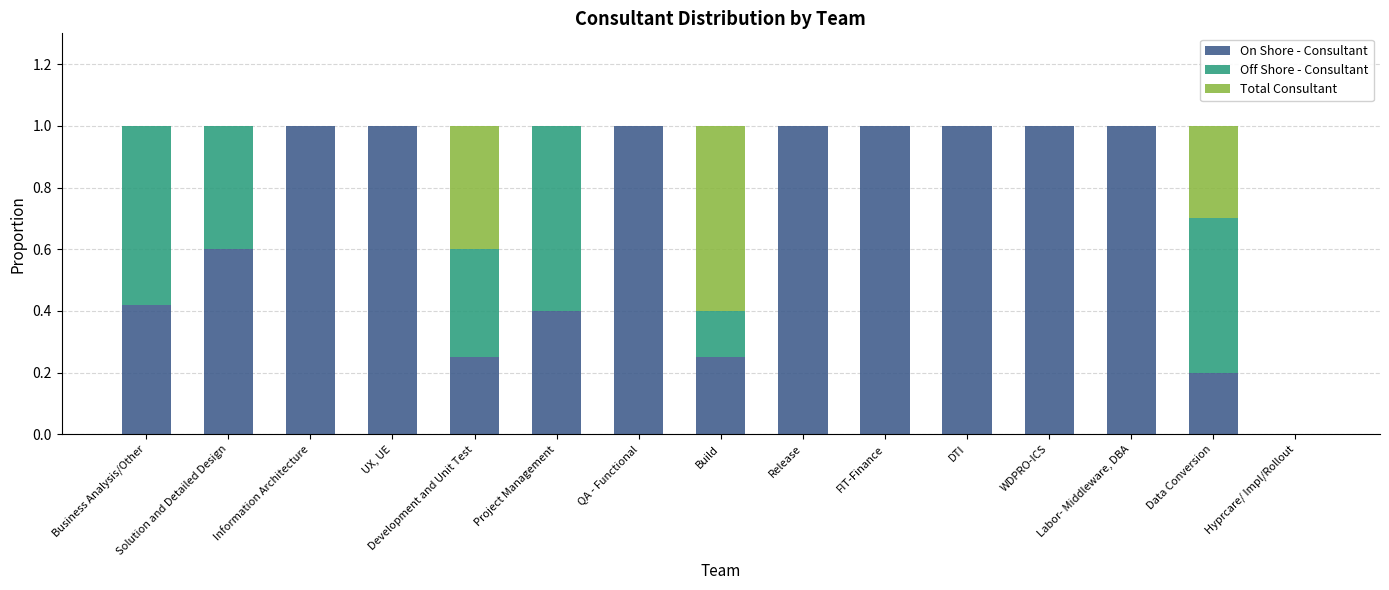

How many distinct data groups are displayed?

3